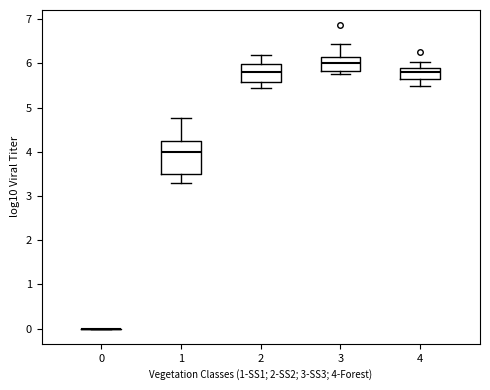

Where does the median line of the box at x = 1 sit on the y-axis? The values are not printed on the chart, so give them approximately, as read against the axis.

4.0